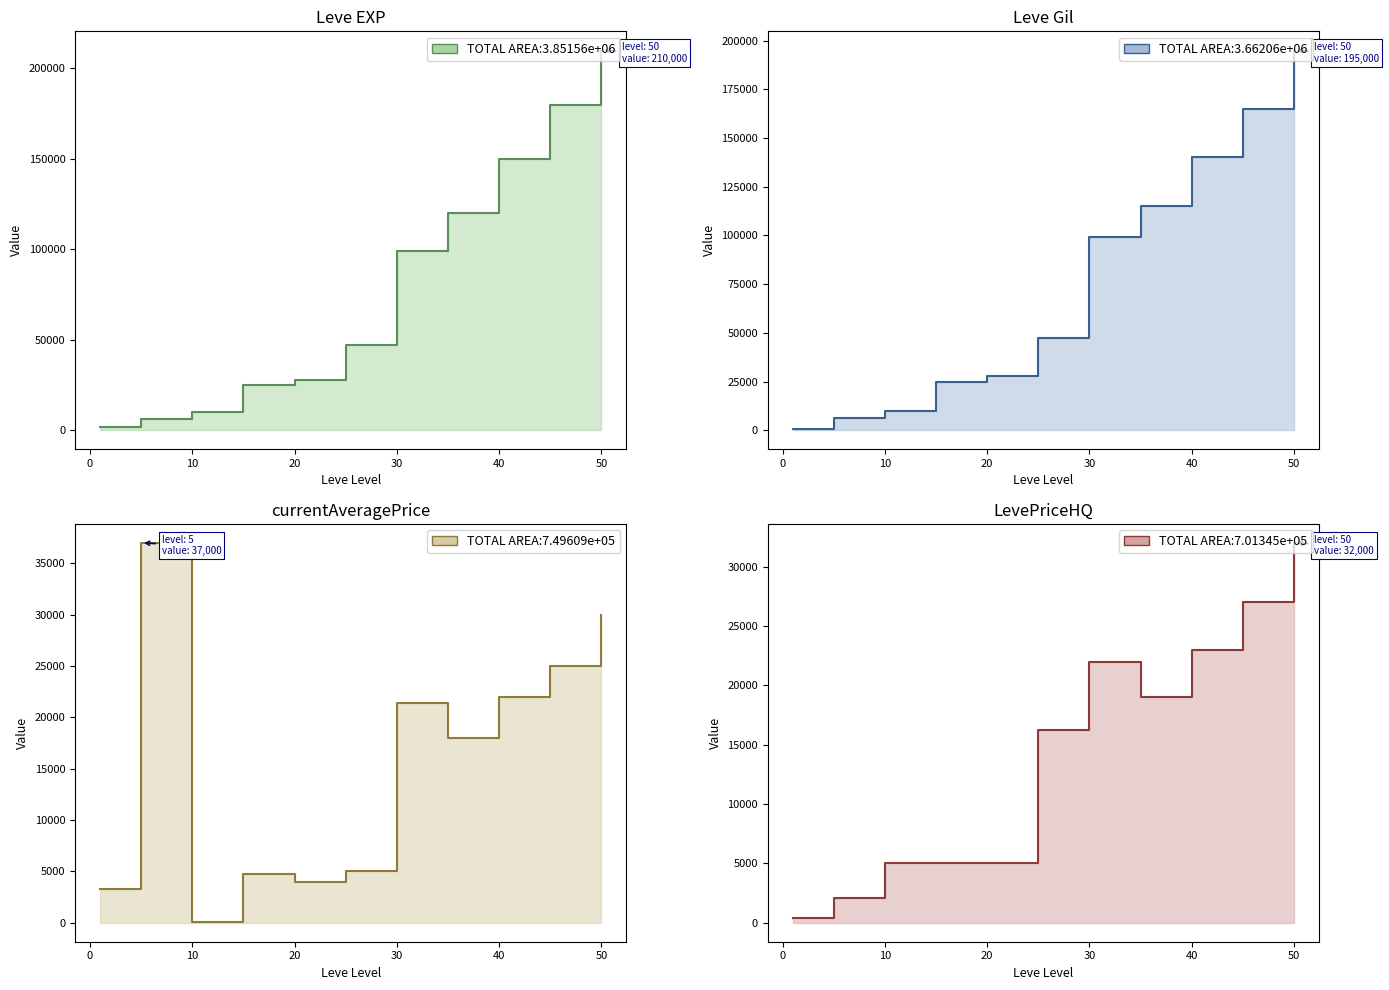

What value does the LevePriceHQ series have at 10?

5004